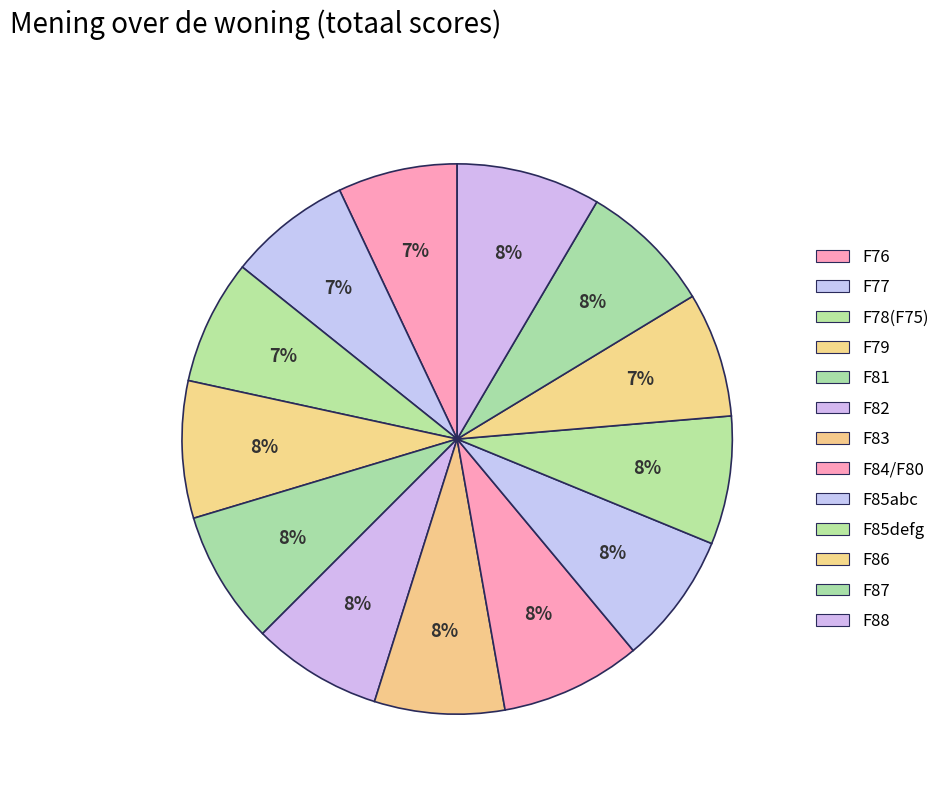

Combined, what portion of the pie is F78(F75) and F85abc?

15.1%